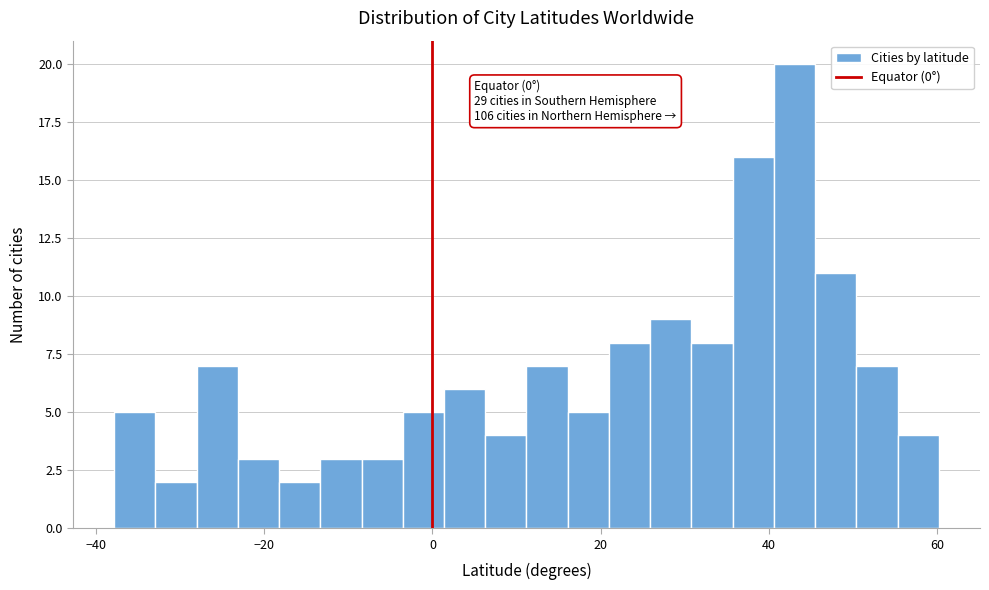

Around what value on the x-axis is the tallest bar? Give the approximate position of its centre, as read against the axis.

44